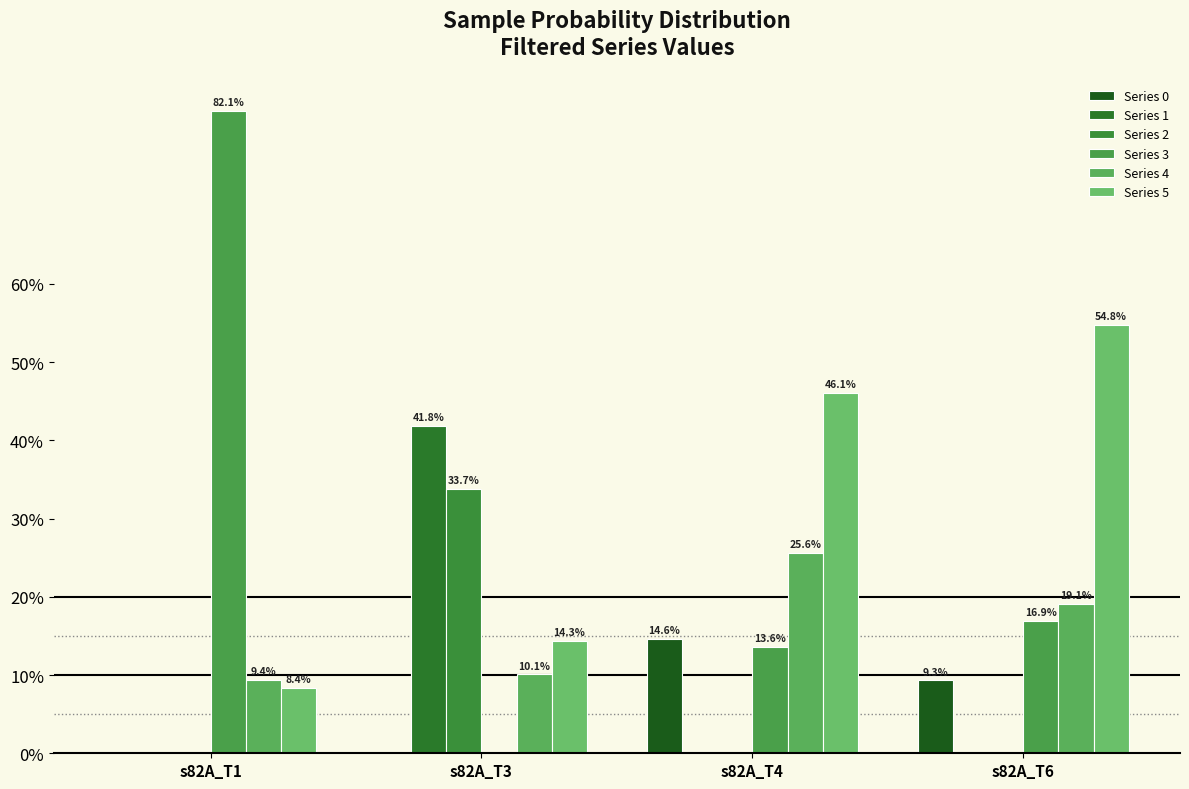

What is the average value of the Series 4 series?

0.2